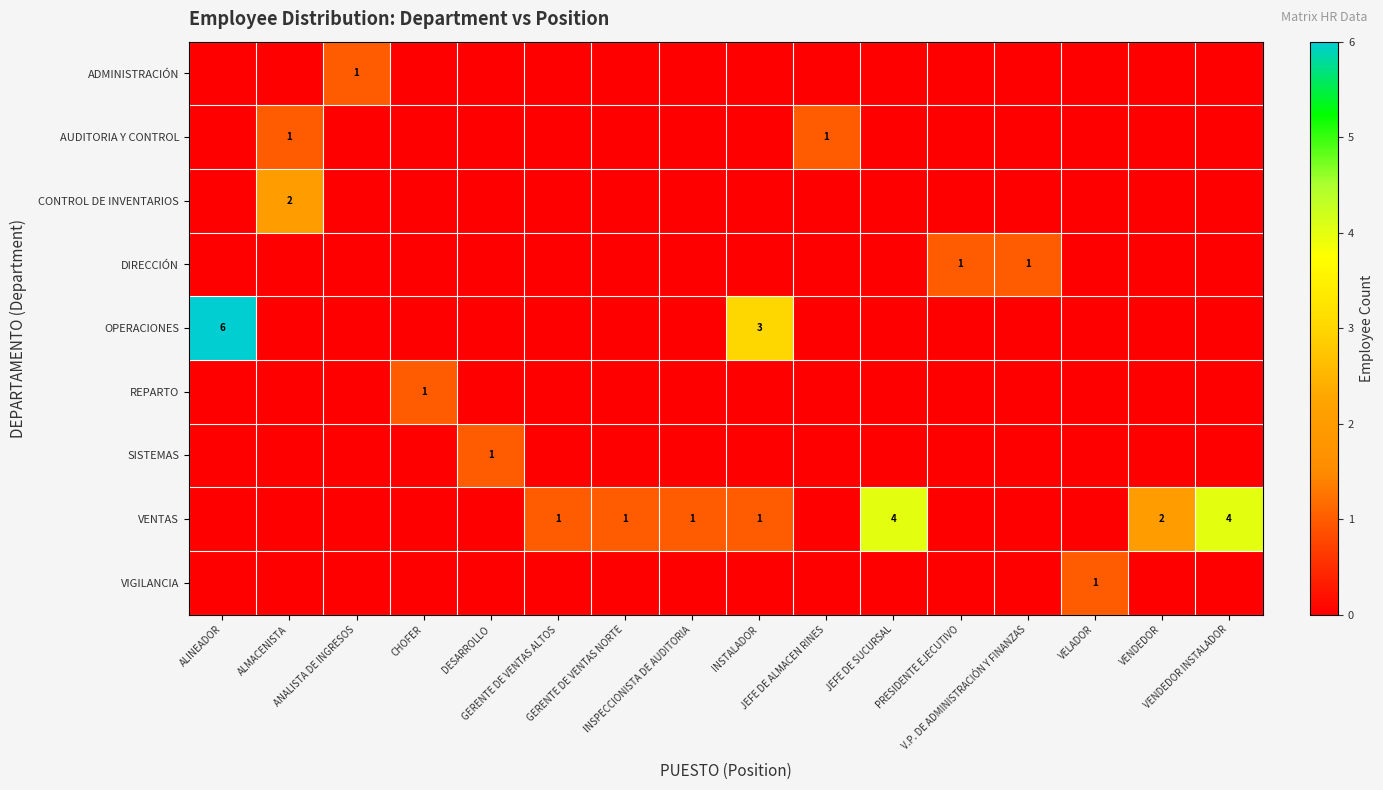

What is the maximum value shown in the chart?

6